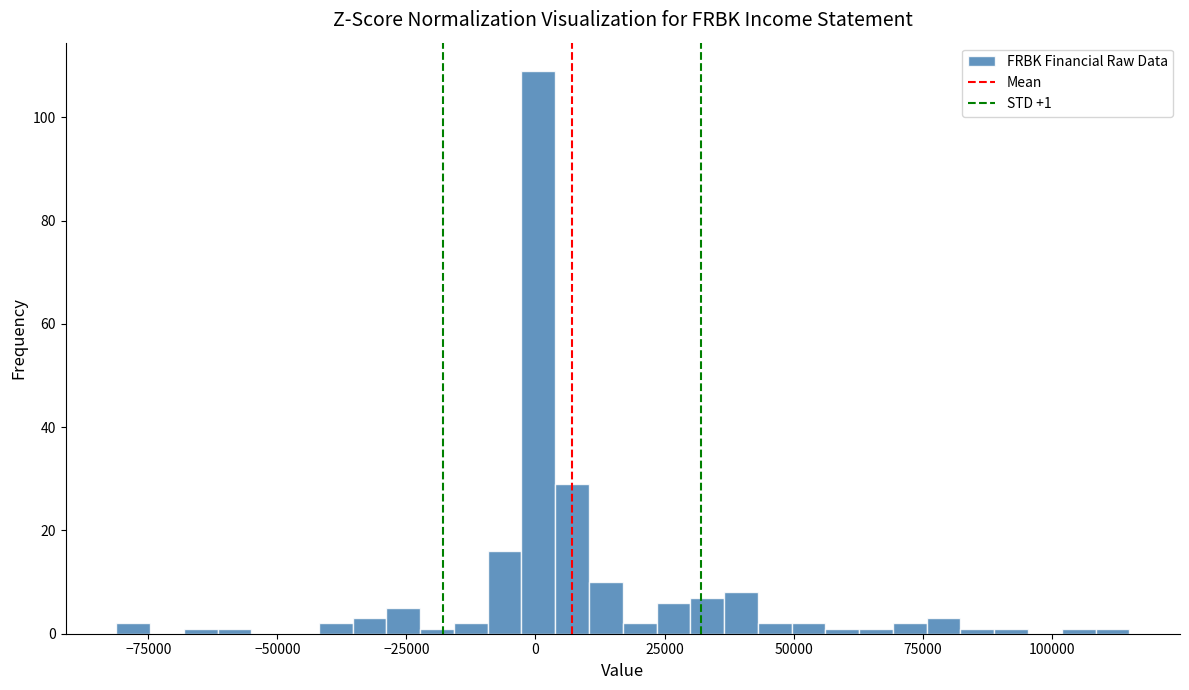

Around what value on the x-axis is the tallest bar? Give the approximate position of its centre, as read against the axis.

0